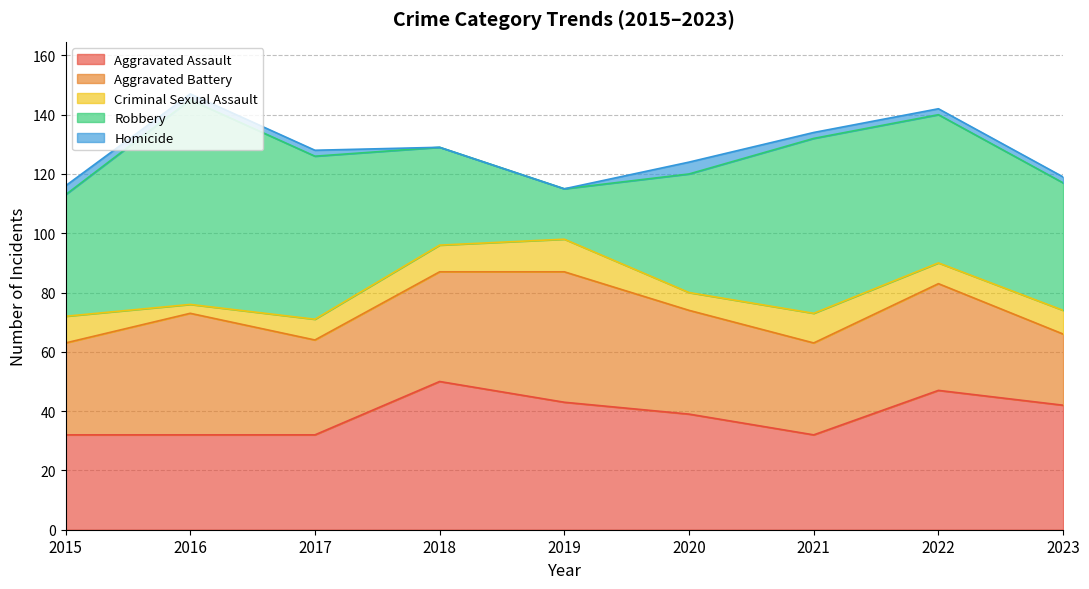

Is it true that Criminal Sexual Assault equals 11 at 2019?

True